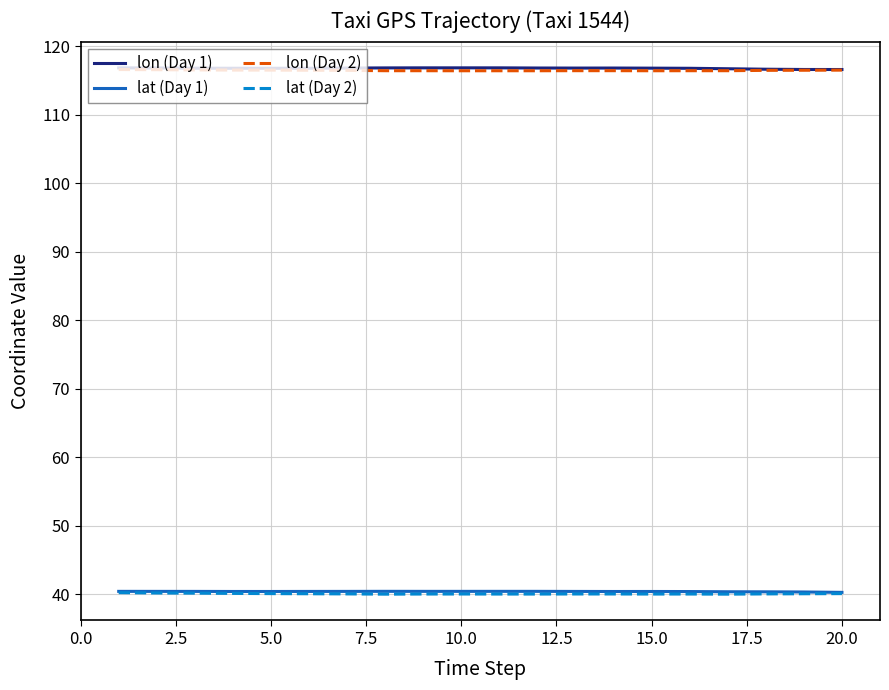

How many distinct data groups are displayed?

4